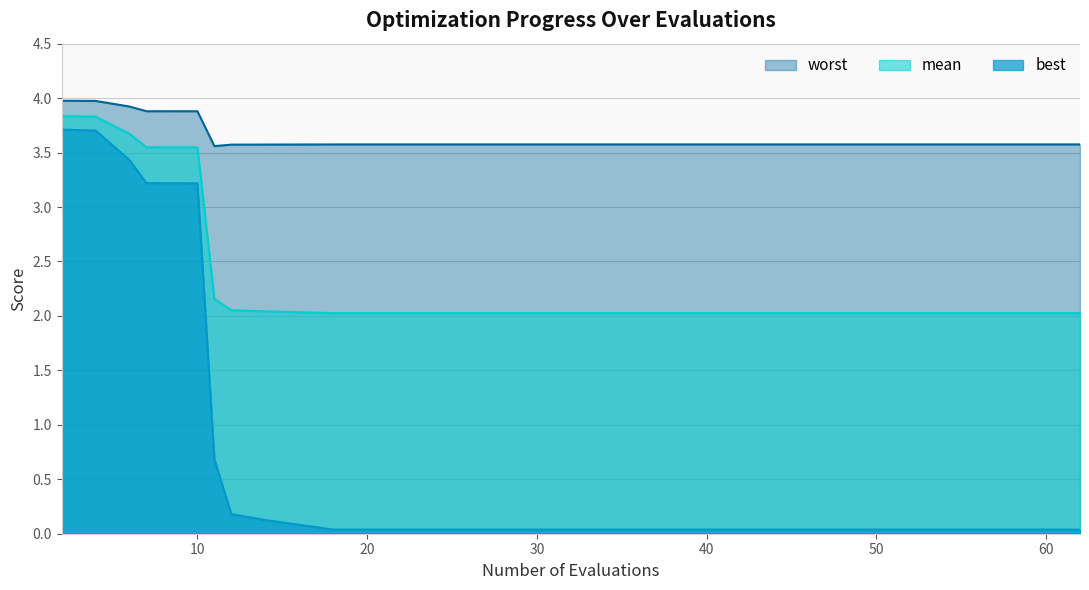

Which category has the lowest value in the mean series?

18